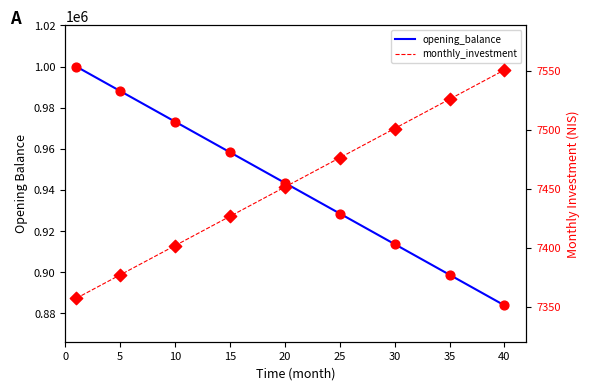

What are all the series names shown in the legend?

opening_balance, monthly_investment